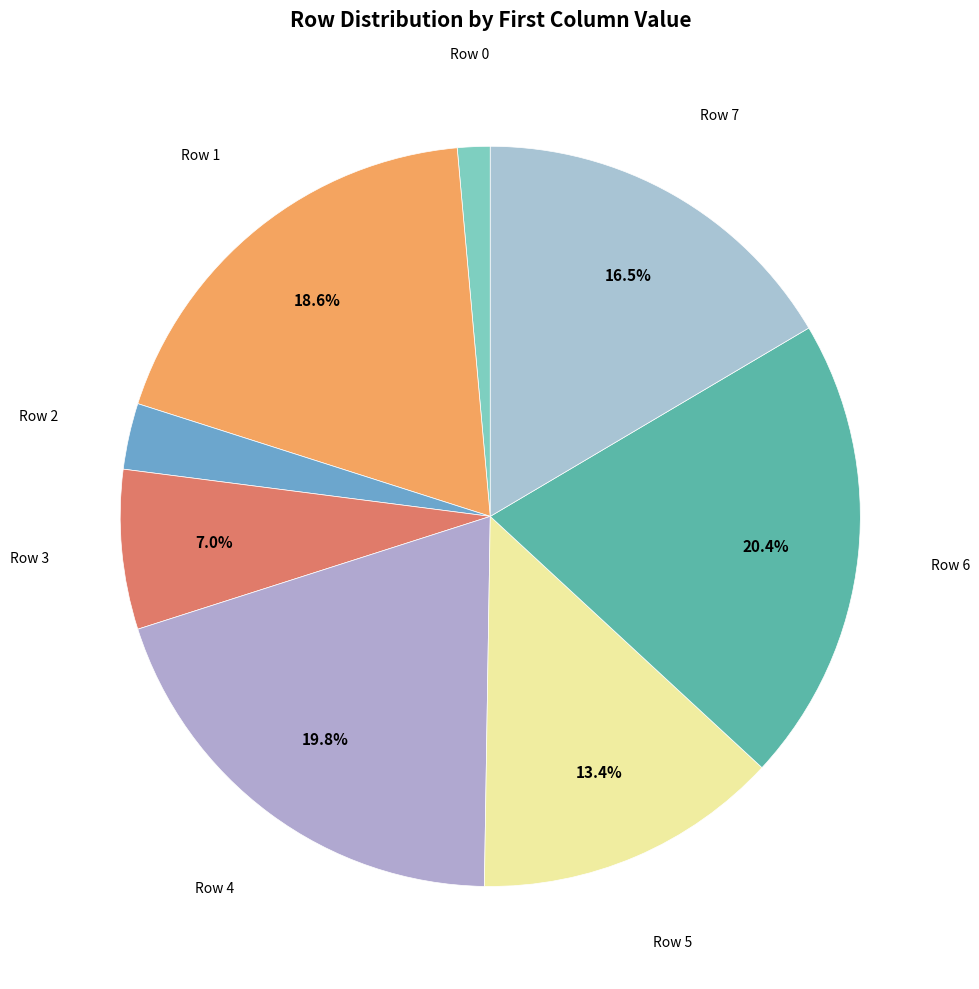

How many segments does this pie chart have?

8